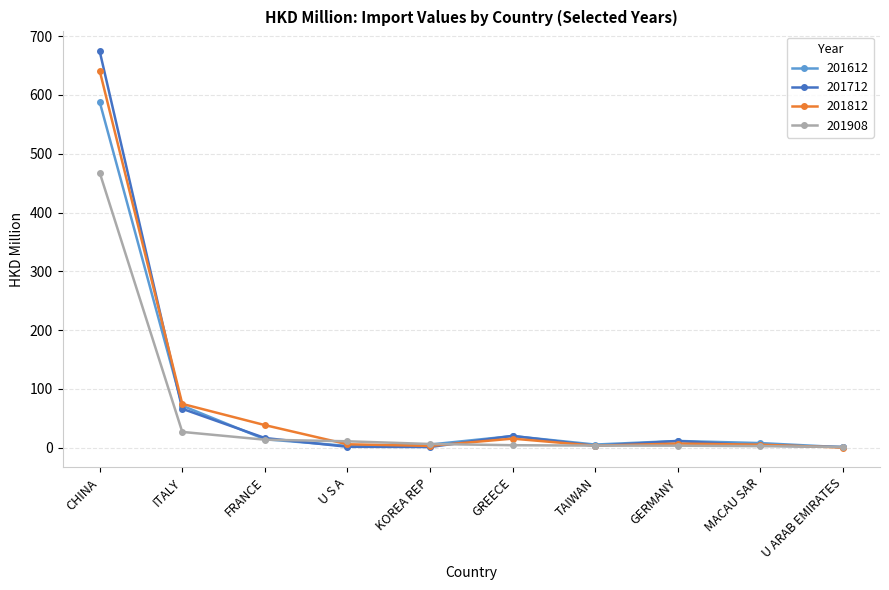

At which category is the sum across all series the highest?

CHINA